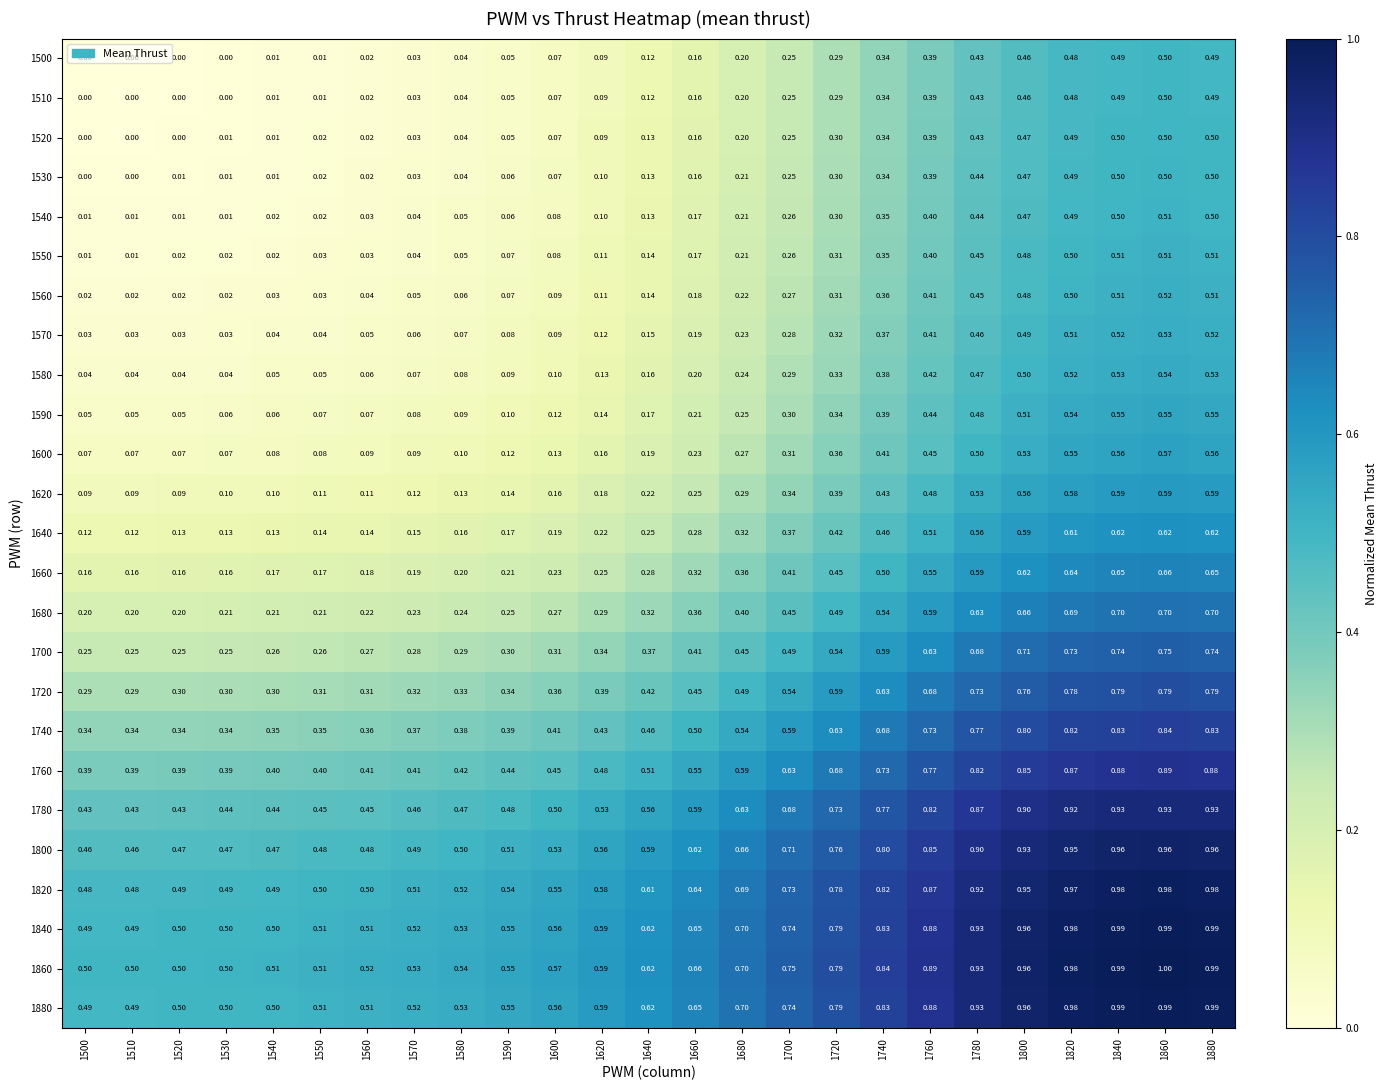

Is the value of 1740 at 1880 greater than the value of 1880 at 1590?

Yes